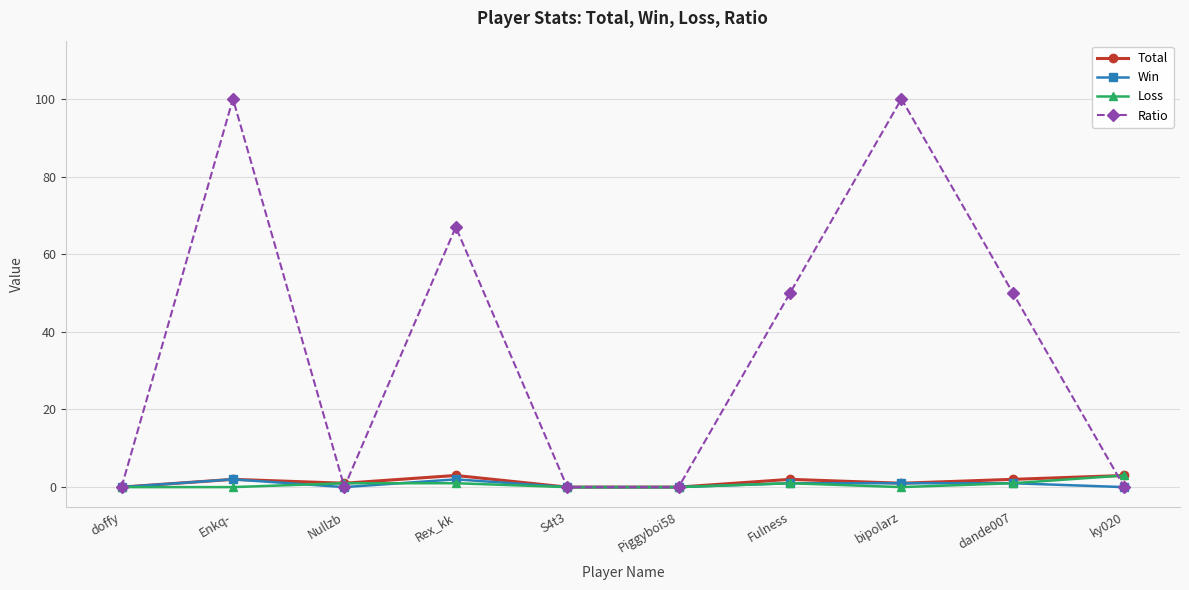

What is the label of the 10th point from the right?

doffy